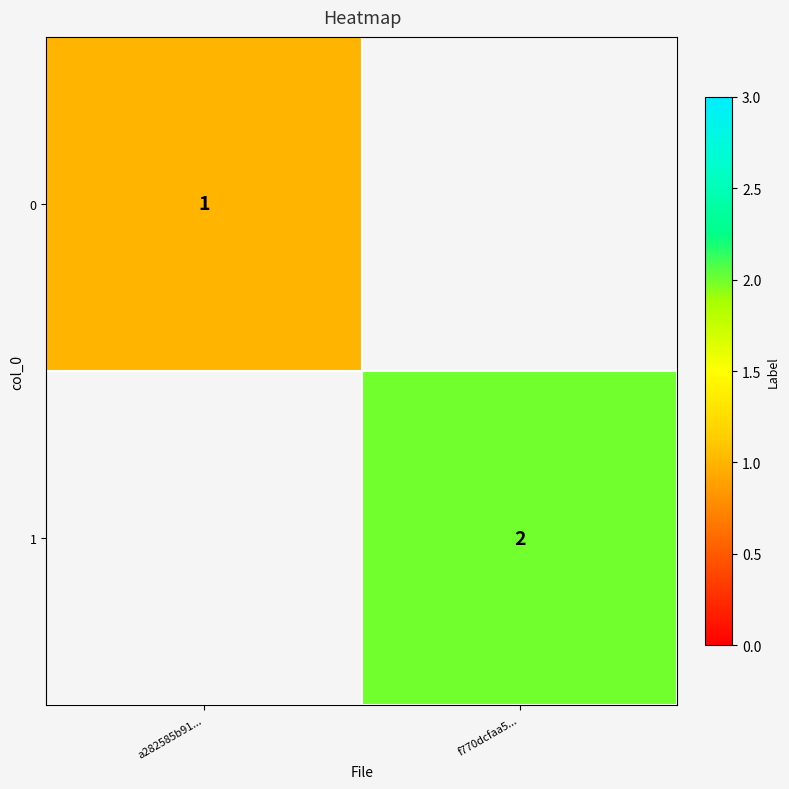

True or false: 1 has a value of 0 at f770dcfaa5....

False